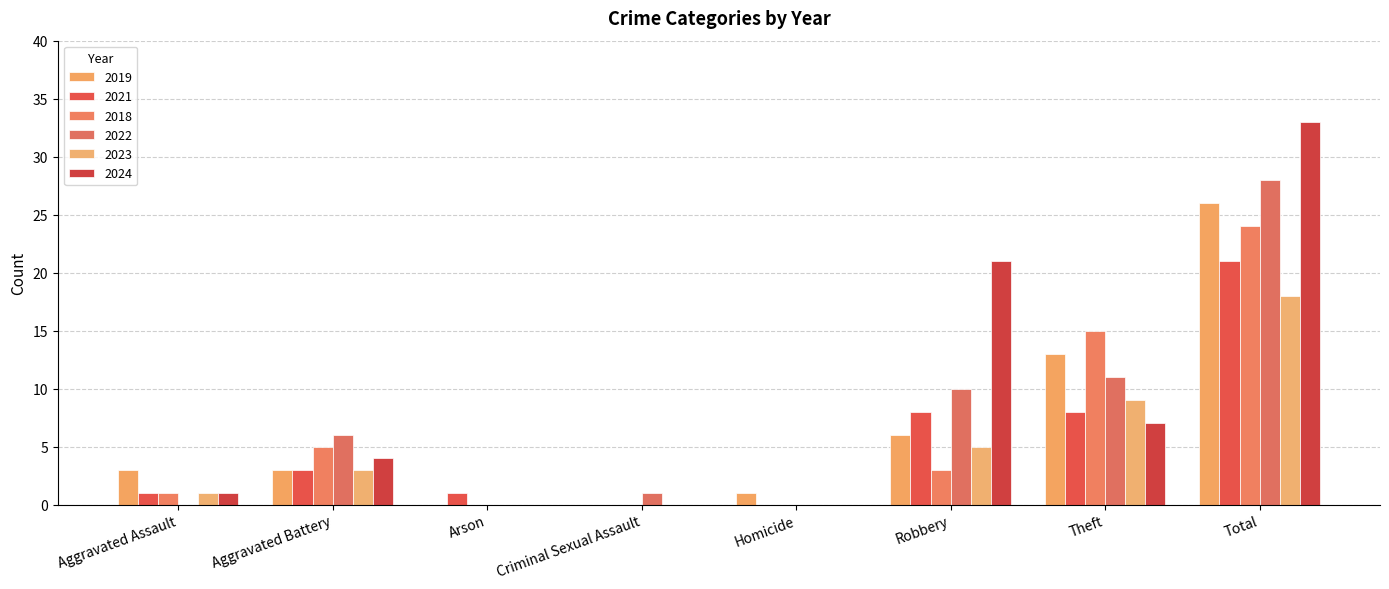

What is the average value of the 2018 series?

6